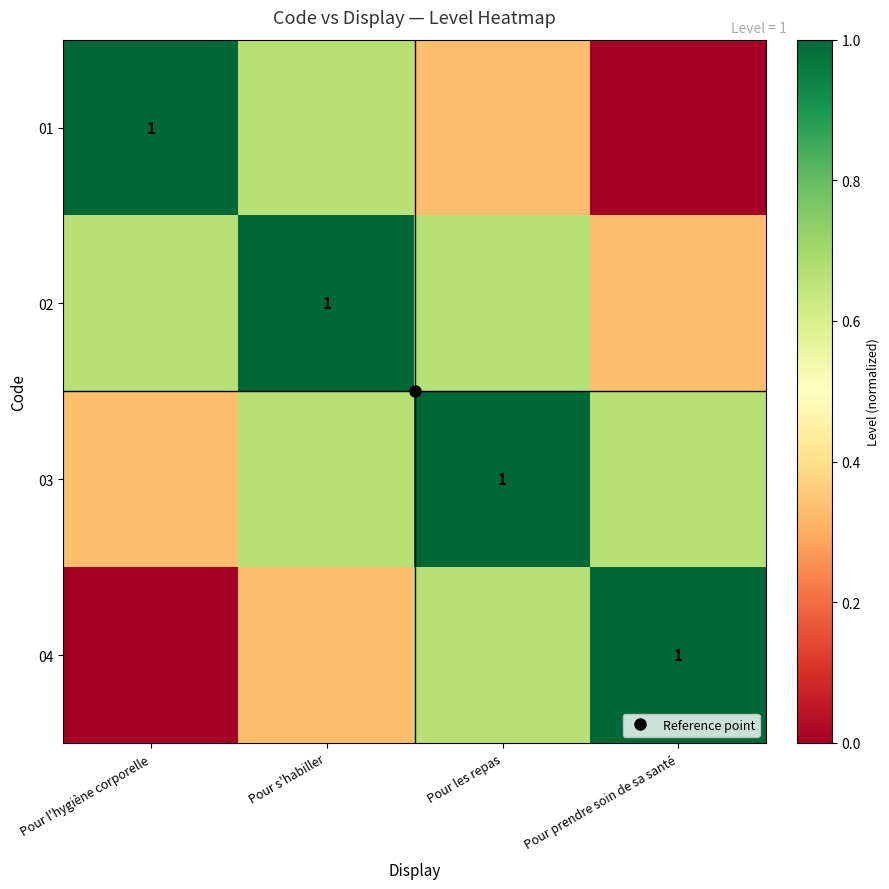

List the labels in order of 01 value, largest first.

Pour l'hygiène corporelle, Pour s'habiller, Pour les repas, Pour prendre soin de sa santé